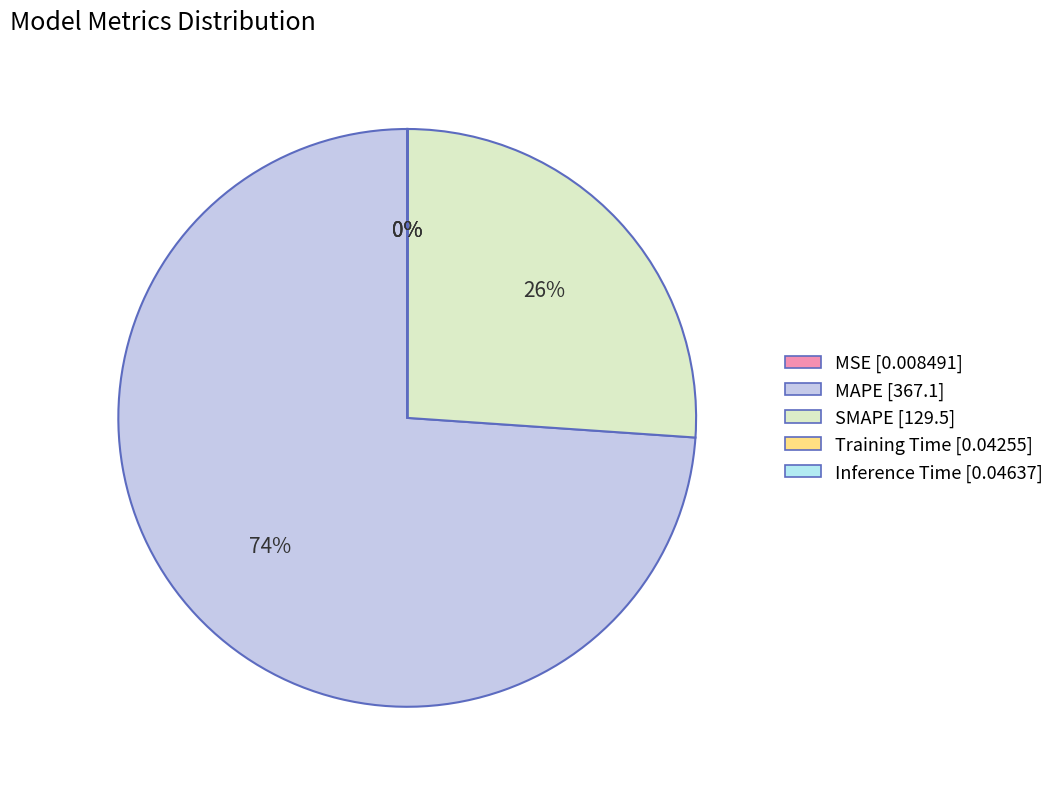

The SMAPE slice represents 40% of the pie. True or false?

False